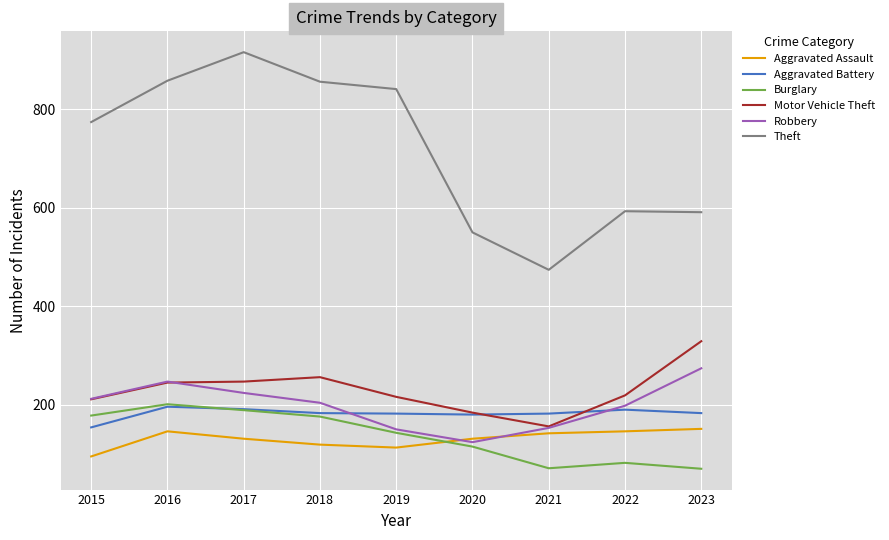

At which label is Theft closest to 695?

2015